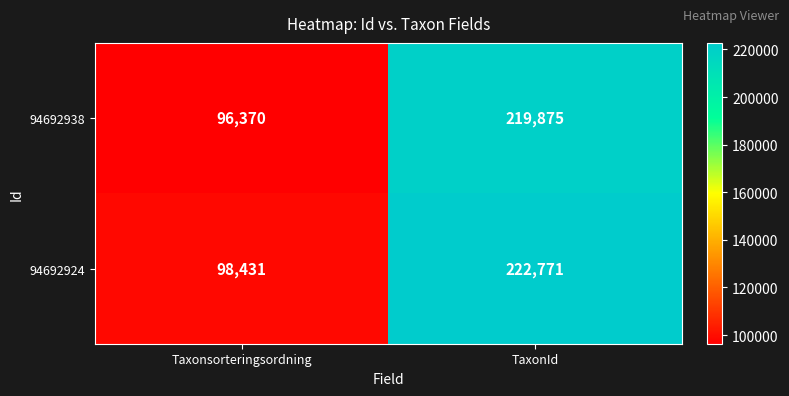

What is the spread (max minus min) of values at TaxonId?

2896